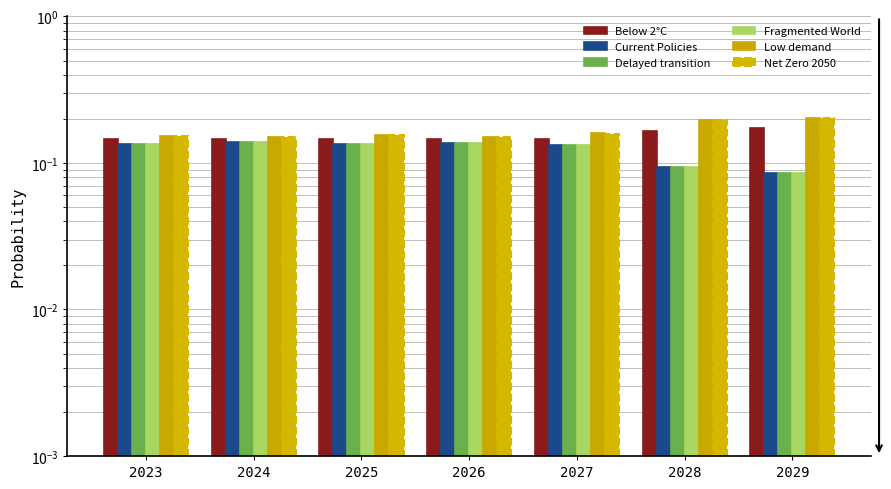

Are the bars grouped side by side (vs. stacked)?

Yes